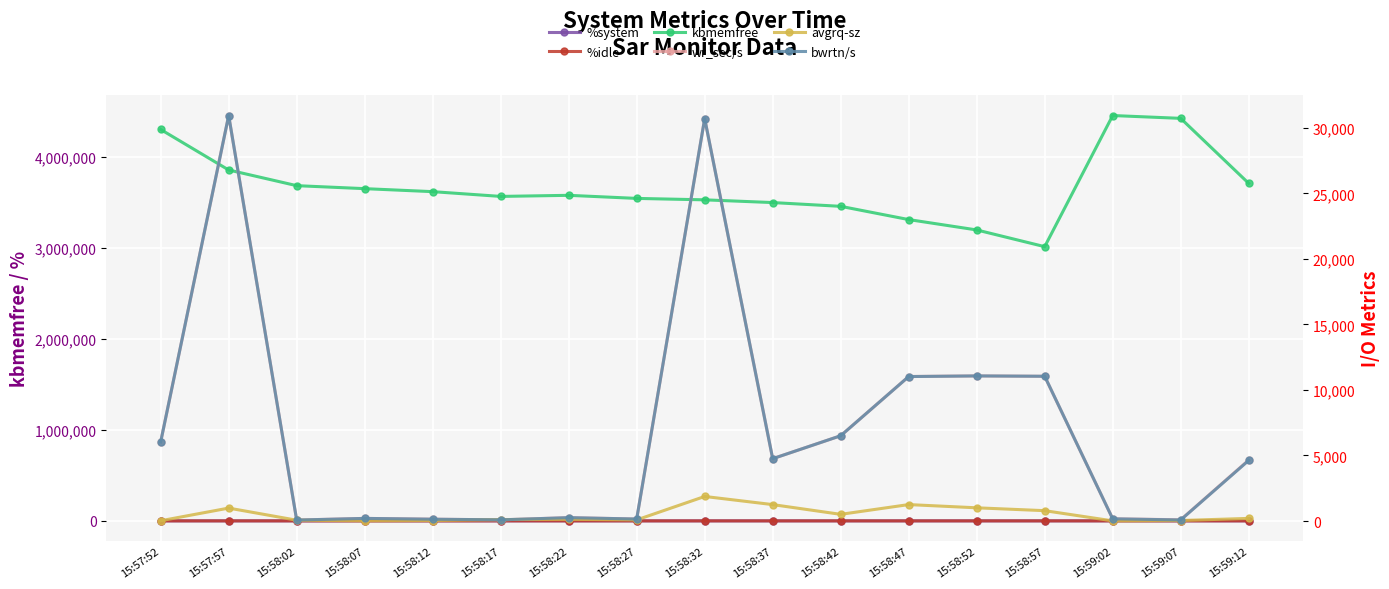

What is the highest value of the avgrq-sz series?

1872.9